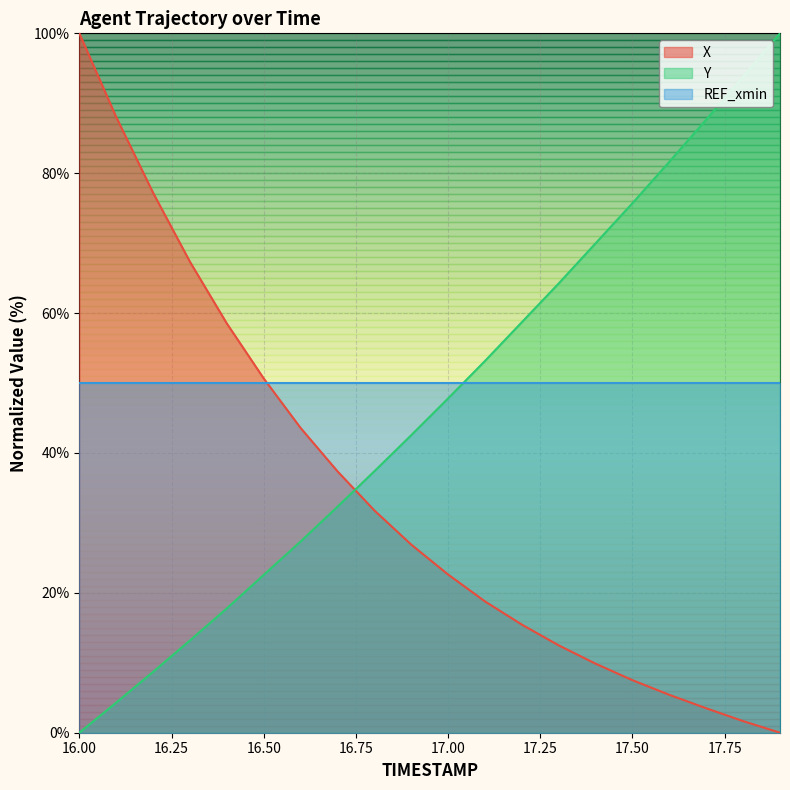

Reading left to right, extract all data points from this chart.

X: 16.0=100.0	16.1=88.0	16.2=77.2	16.3=67.3	16.4=58.5	16.5=50.7	16.6=43.6	16.7=37.4	16.8=31.8	16.9=26.9	17.0=22.6	17.1=18.8	17.2=15.5	17.3=12.5	17.4=9.9	17.5=7.5	17.6=5.4	17.7=3.5	17.8=1.7	17.9=0.0
Y: 16.0=0.0	16.1=4.3	16.2=8.7	16.3=13.2	16.4=17.8	16.5=22.6	16.6=27.3	16.7=32.3	16.8=37.4	16.9=42.5	17.0=47.8	17.1=53.2	17.2=58.7	17.3=64.2	17.4=70.0	17.5=75.7	17.6=81.6	17.7=87.7	17.8=93.8	17.9=100.0